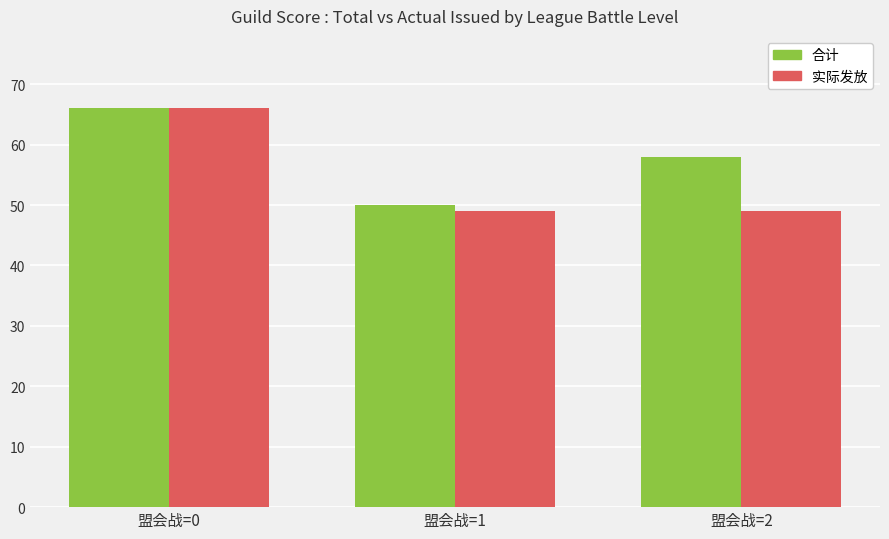

Rank the categories by 合计 value from highest to lowest.

盟会战=0, 盟会战=2, 盟会战=1